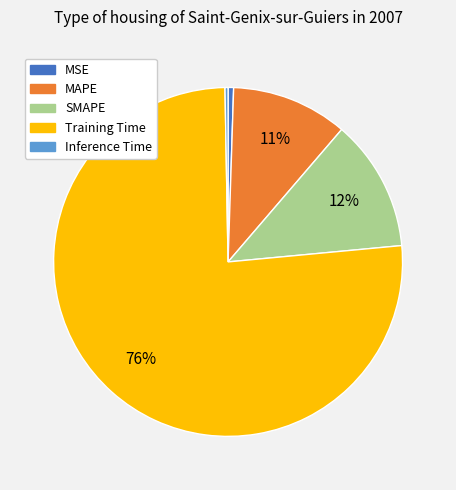

Between MAPE and SMAPE, which is larger?

SMAPE